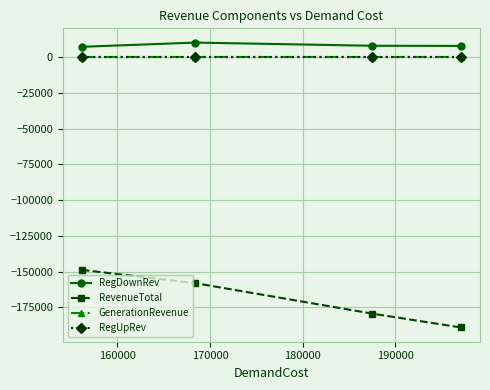

How many lines are shown in the chart?

4